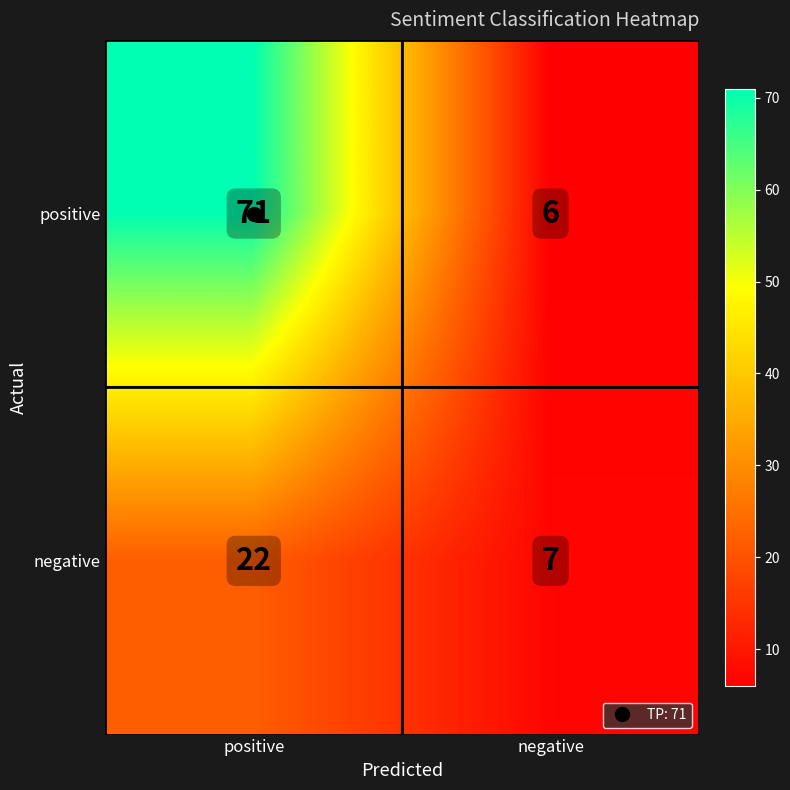

What is the smallest value displayed?

6